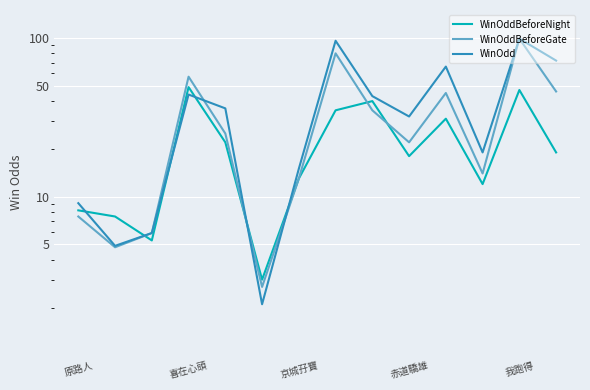

What is the difference between the second highest and second lowest values in the WinOdd series?

91.1